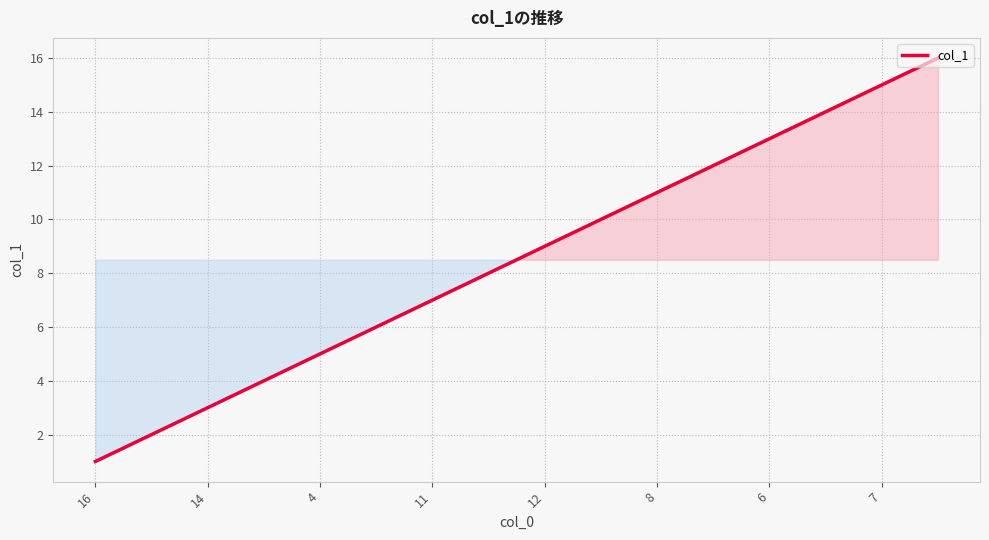

What is the minimum value shown in the chart?

1.0